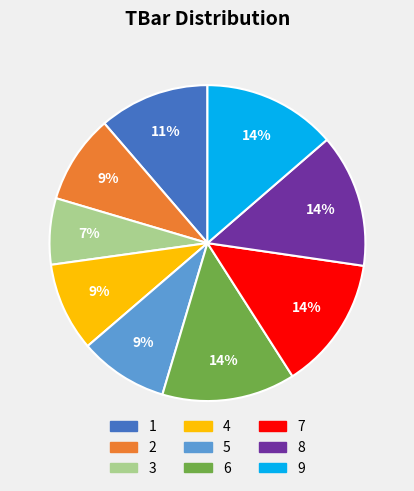

Approximately how many times larger is the value at 4 compared to 3?

1.3